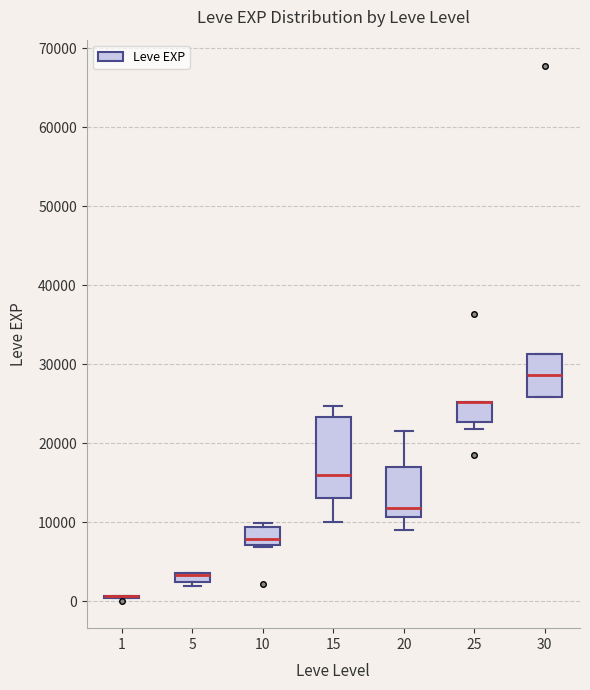

Where is the lower edge of the box at x = 25 on the y-axis? The values are not printed on the chart, so give them approximately, as read against the axis.

23000